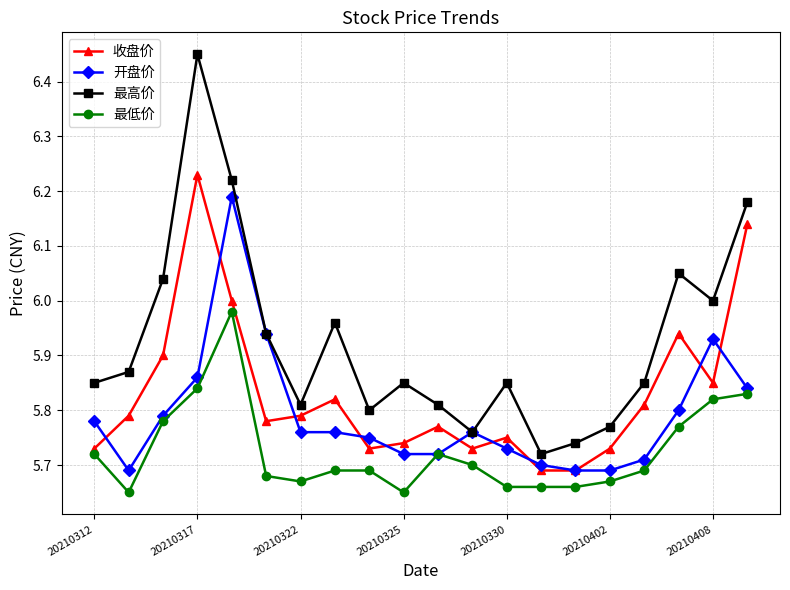

Which series has the widest spread of values?

最高价